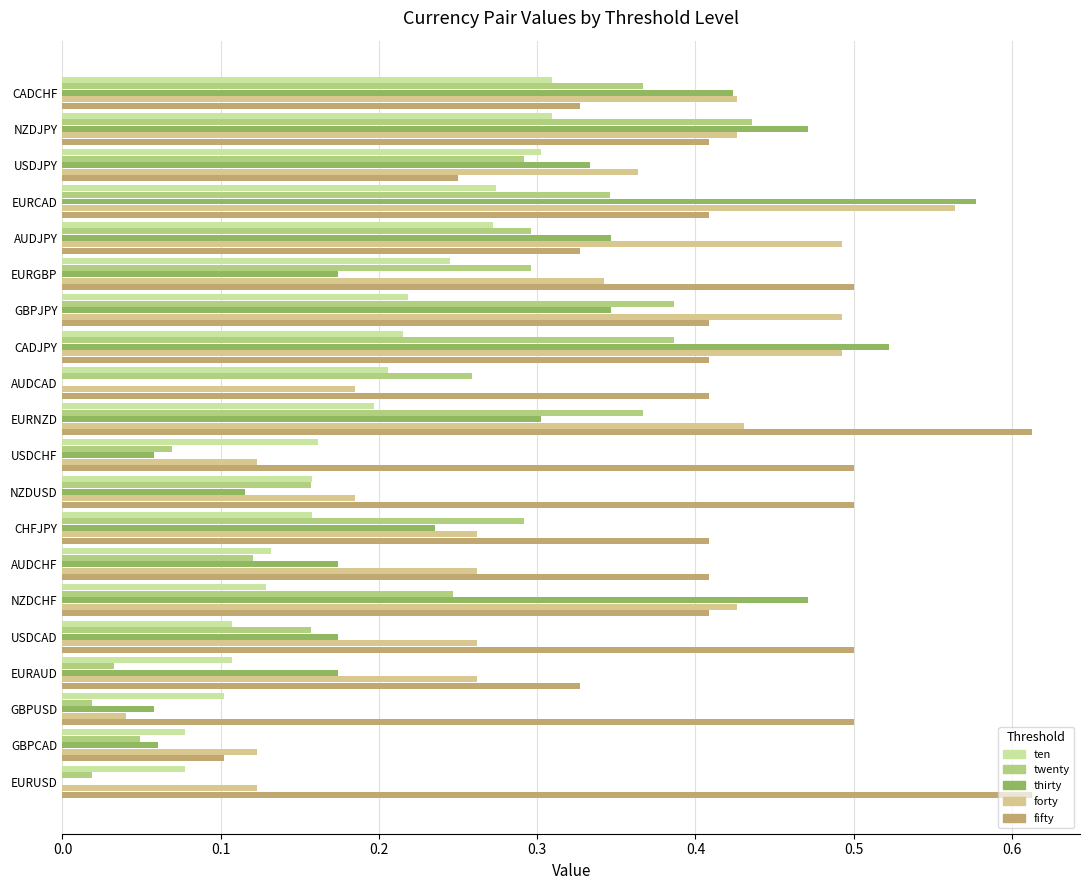

What is the lowest value of the fifty series?

0.1